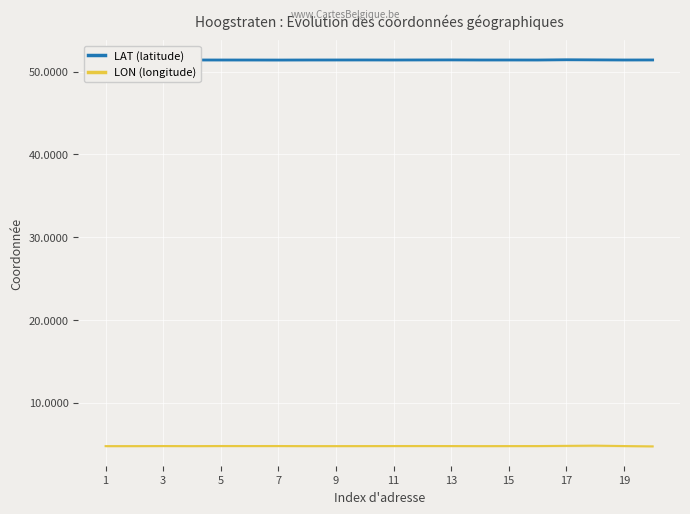

Is the value of LAT (latitude) at 17 greater than the value of LON (longitude) at 15?

Yes